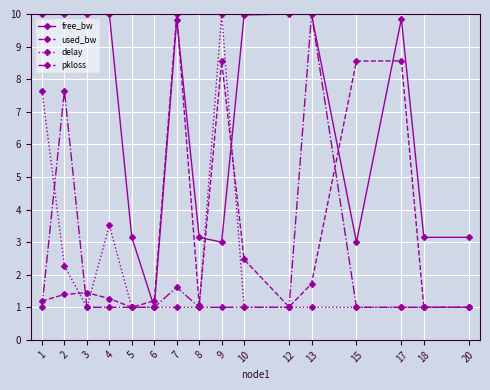

How many categories are shown in the chart?

16